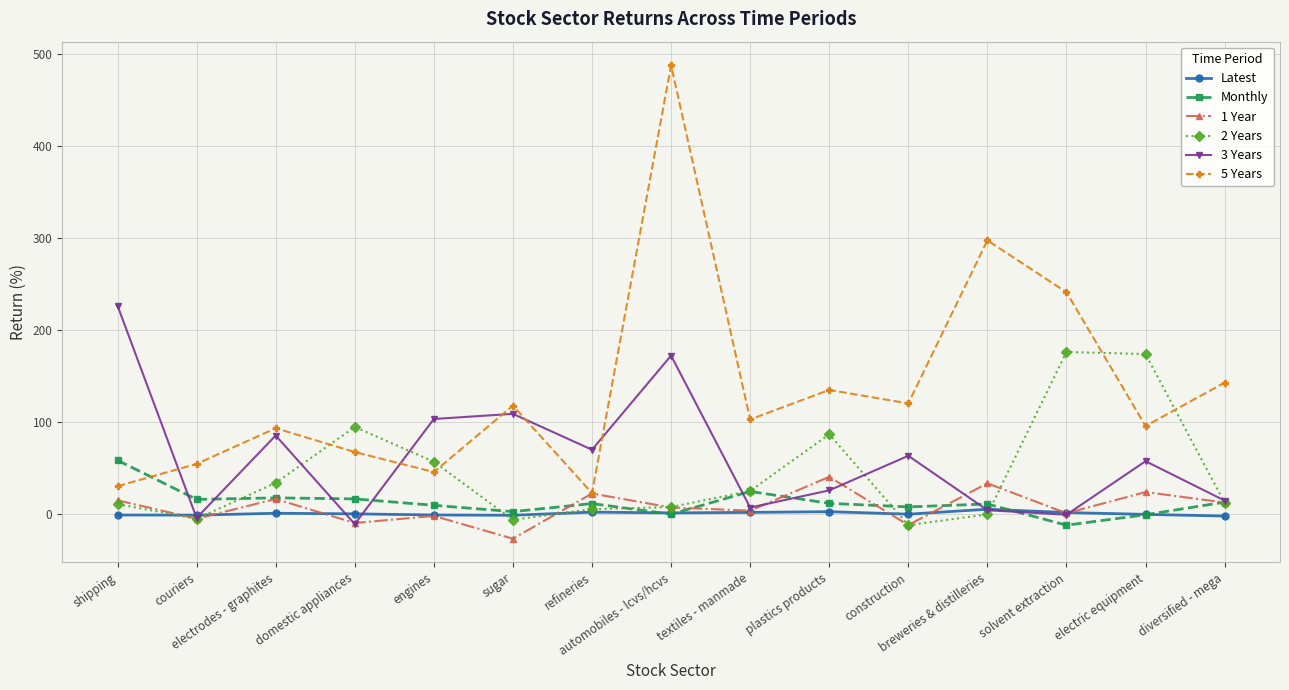

After their last crossing, which series has the higher values: 3 Years or 5 Years?

5 Years